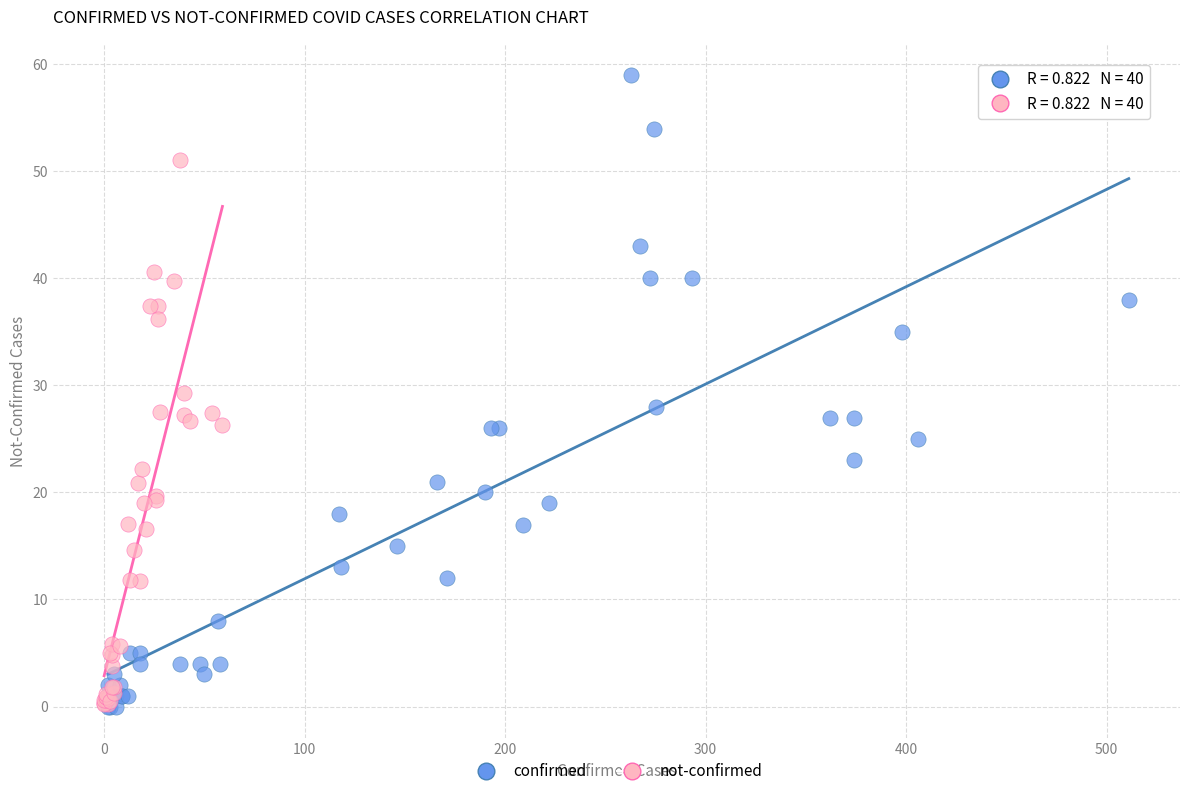

Which series has the widest spread of Y values?

confirmed